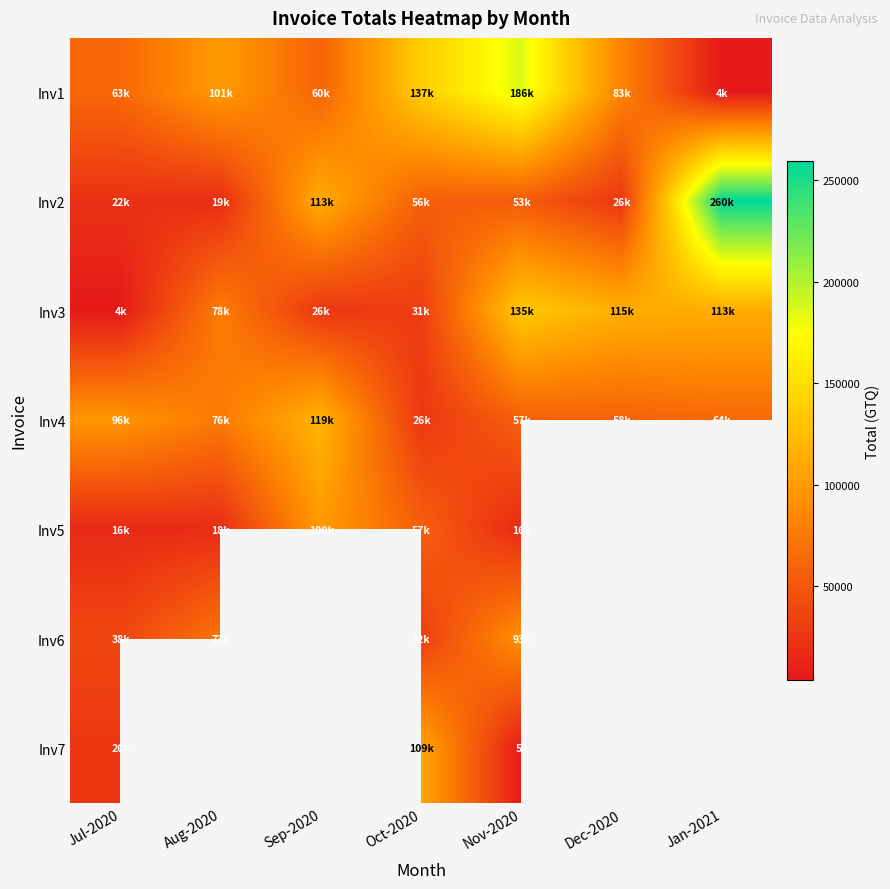

Which series has the largest range (max minus min)?

Inv2